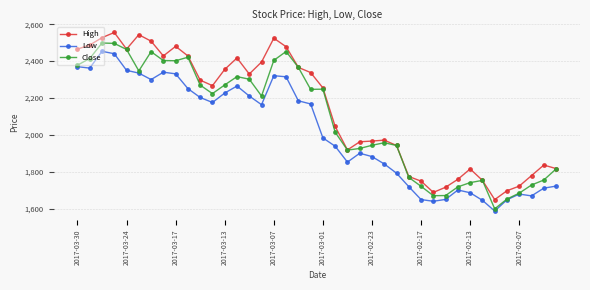

At how many categories does at least one series exceed 2079?

21